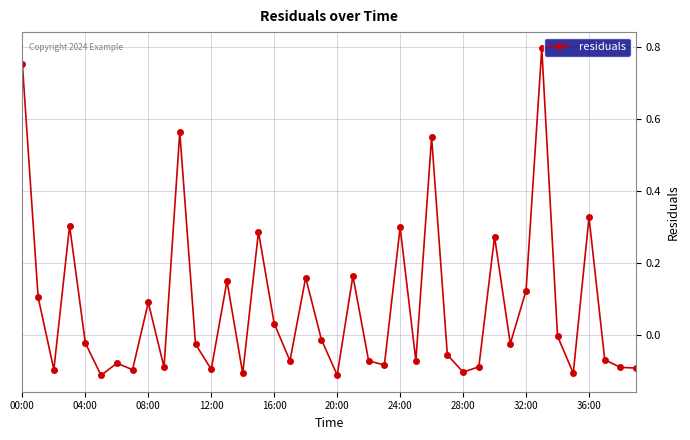

True or false: there are more than 0 points higher than both neighbors.

True